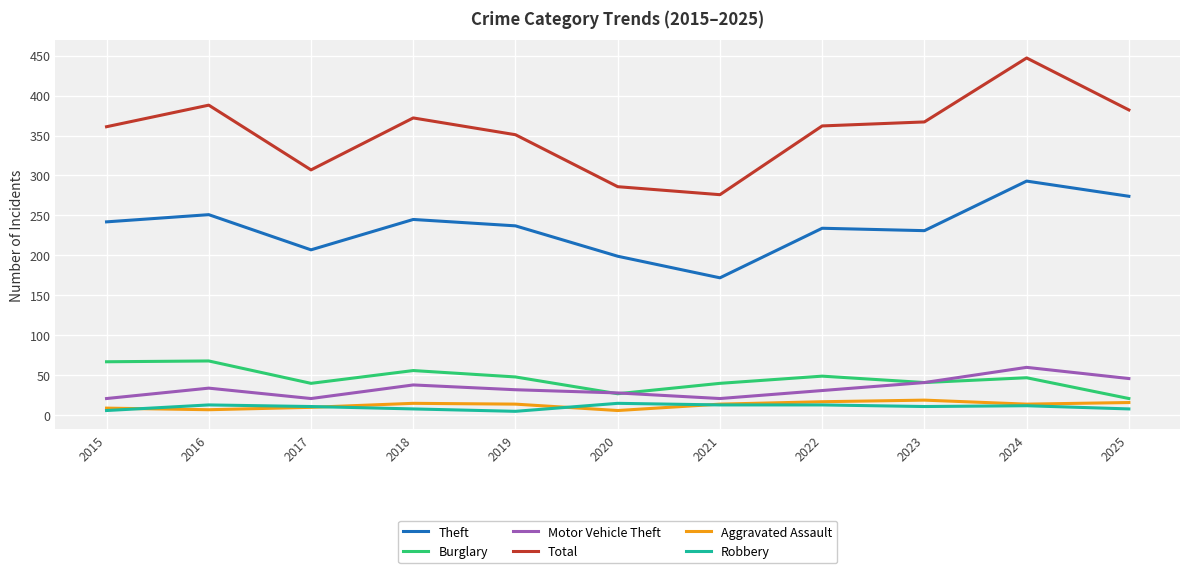

Which series has the widest spread of values?

Total